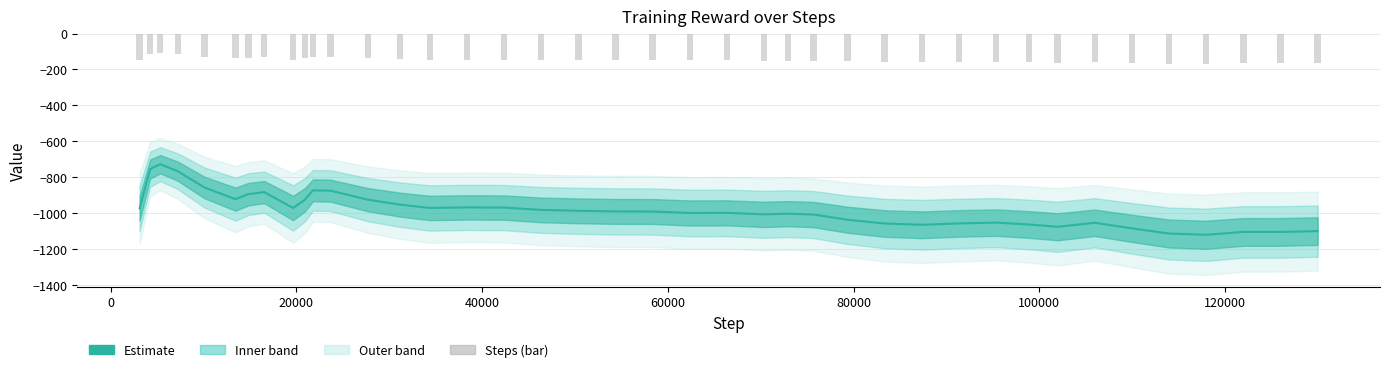

Does the chart contain stacked bars?

No